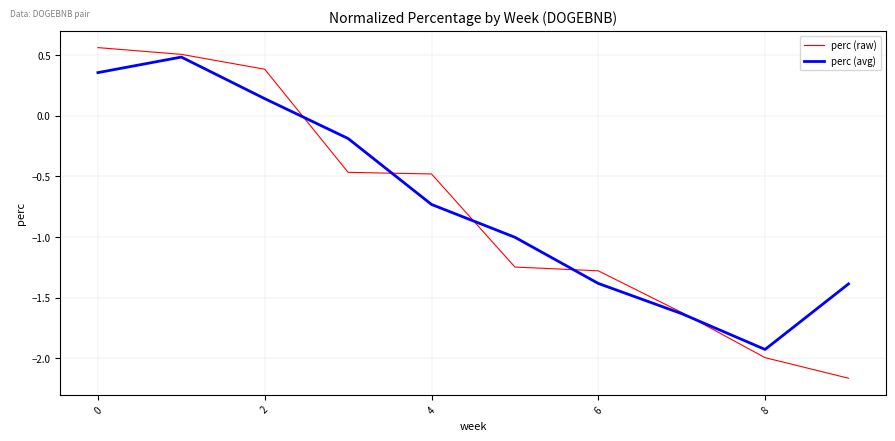

Which series has the widest spread of values?

perc (raw)